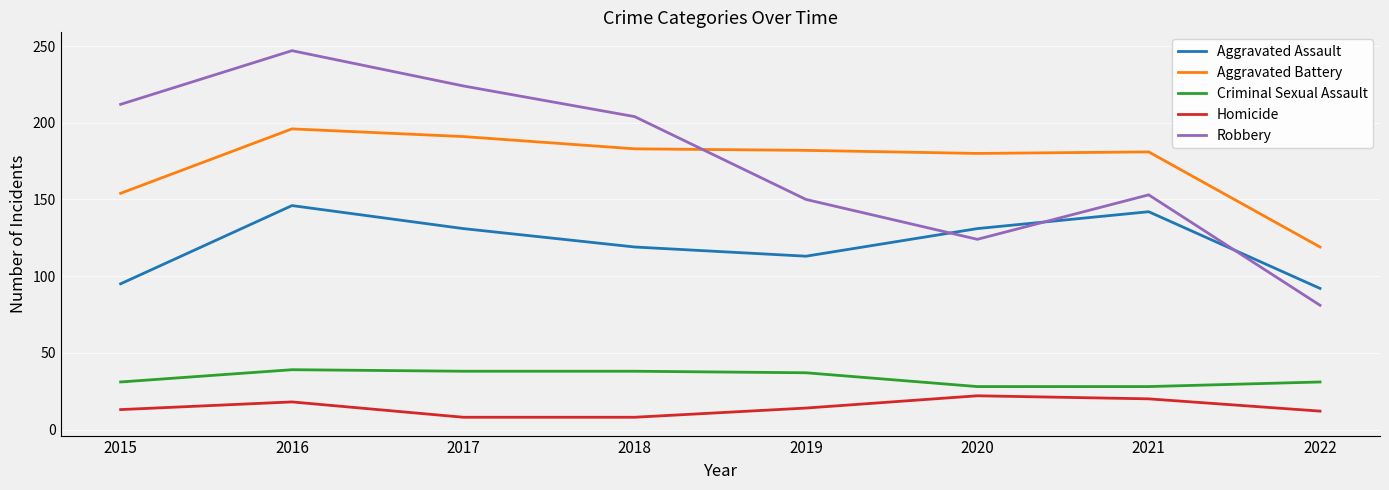

Does the chart display data point markers on the line(s)?

No